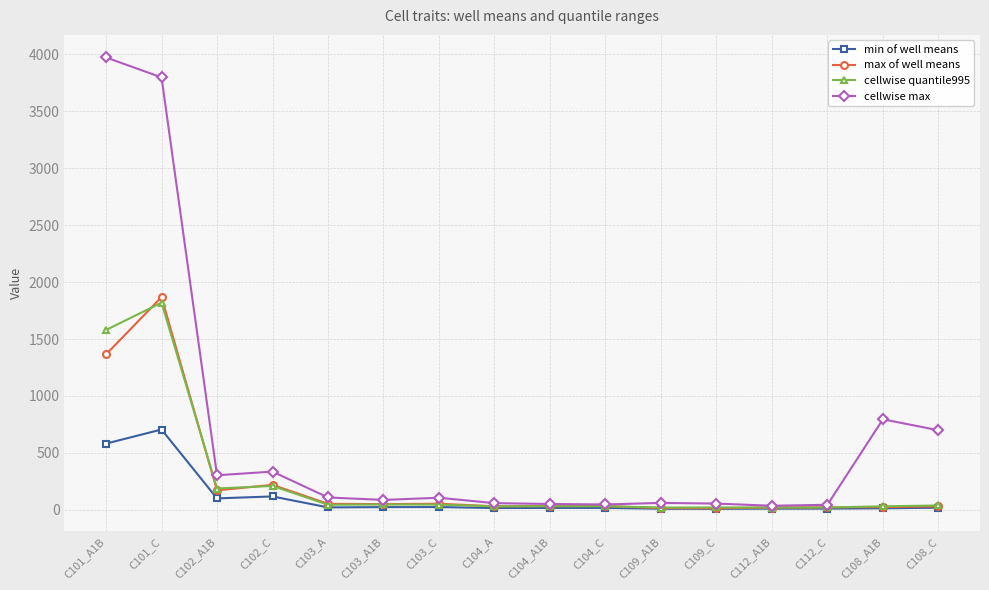

What is the sum of the min of well means values at C103_C and C104_A1B?

41.2